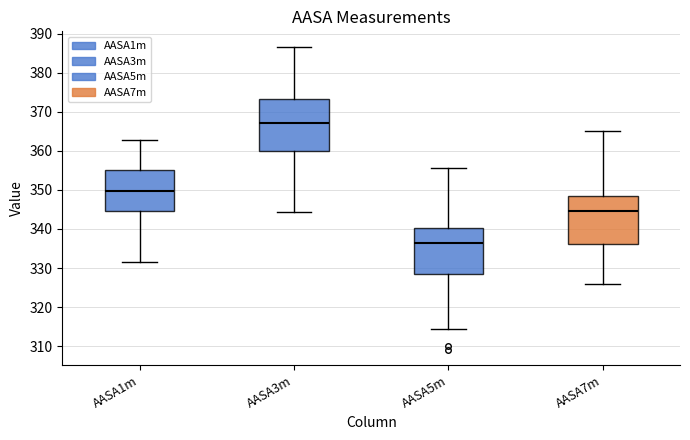

Reading left to right, transcribe this box plot: for each box, give where its median line is, the range the box spans, and where its two whiskers end, as read against the y-axis. The values are not printed on the chart, so give them approximately, as read against the axis.

AASA1m: median 350, box 345 to 355, whiskers 332 to 363
AASA3m: median 367, box 360 to 373, whiskers 344 to 387
AASA5m: median 336, box 328 to 340, whiskers 314 to 356
AASA7m: median 345, box 336 to 348, whiskers 326 to 365